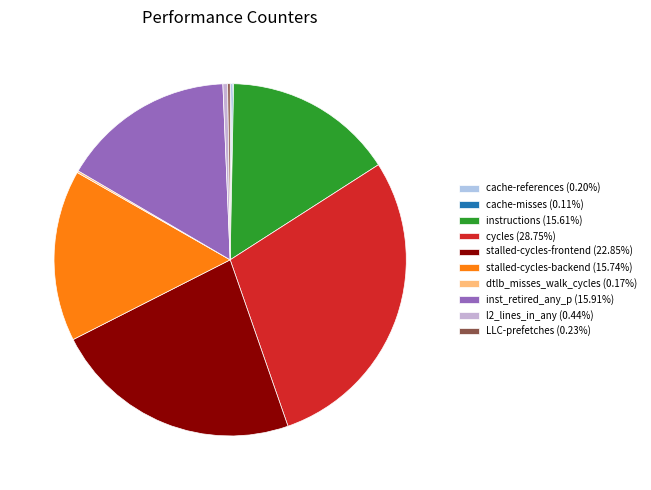

Which category has the smallest portion of the pie?

cache-misses